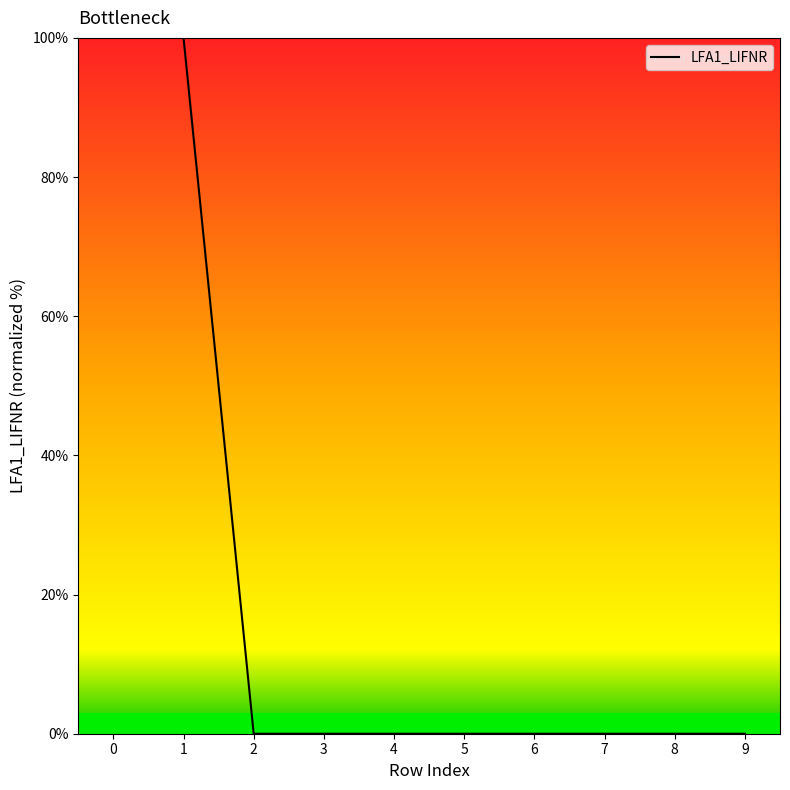

The value at 6 is 0.0. True or false?

True